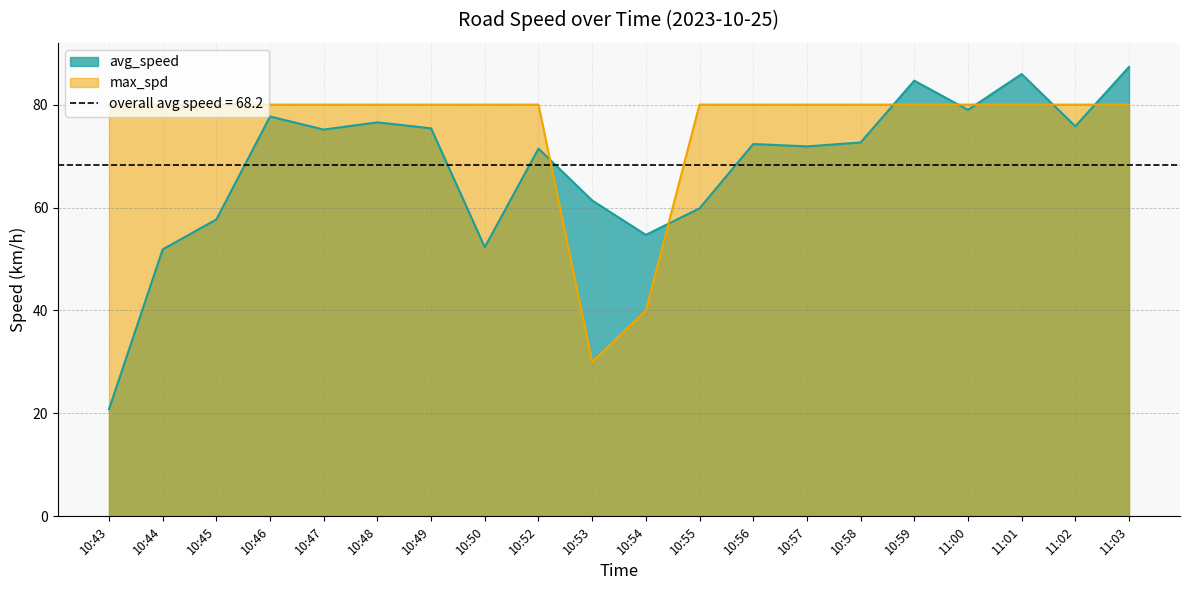

At which label is max_spd closest to 55?

10:54